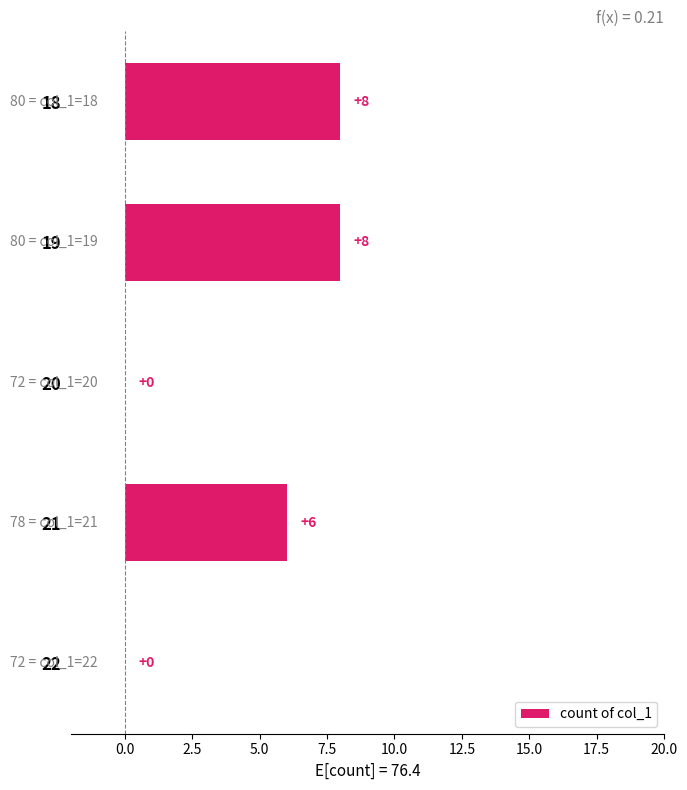

What is the greatest value displayed?

8